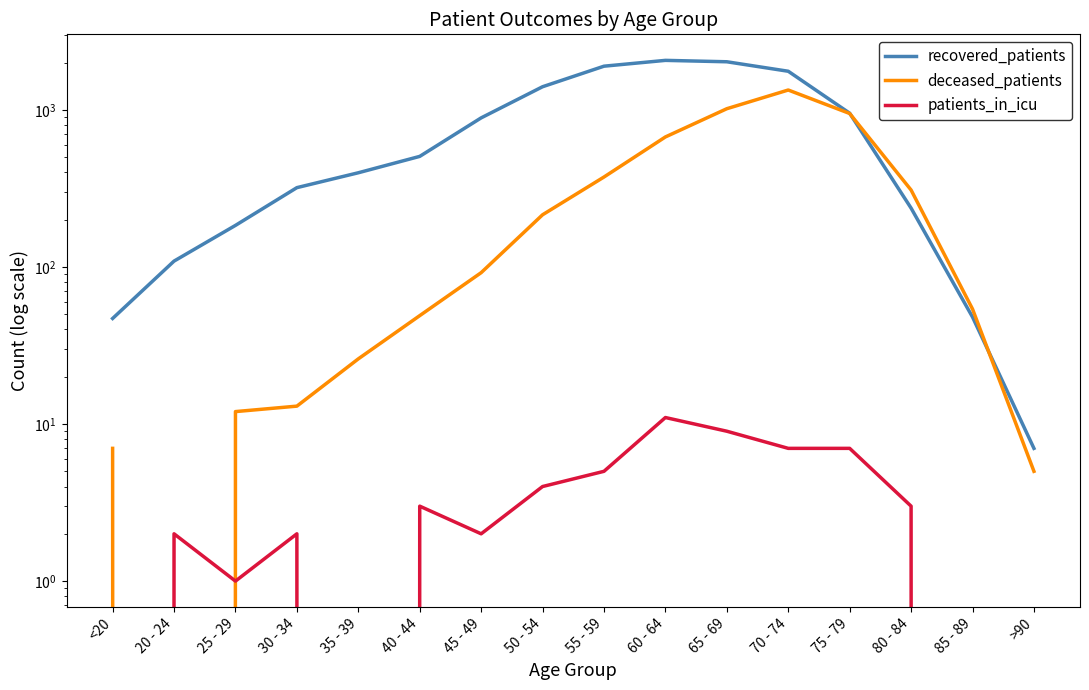

At 45 - 49, list the series in order from largest to smallest.

recovered_patients, deceased_patients, patients_in_icu